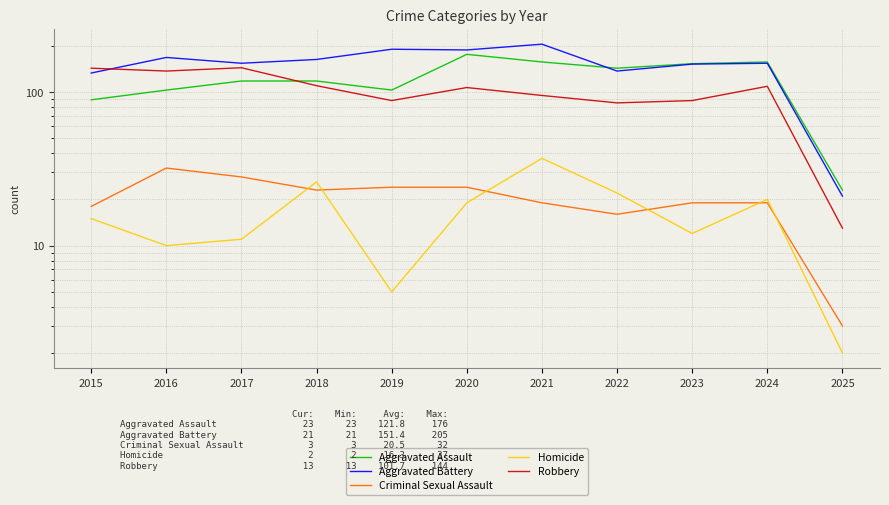

What is the value of the Aggravated Battery point at the 4th from the left?

163